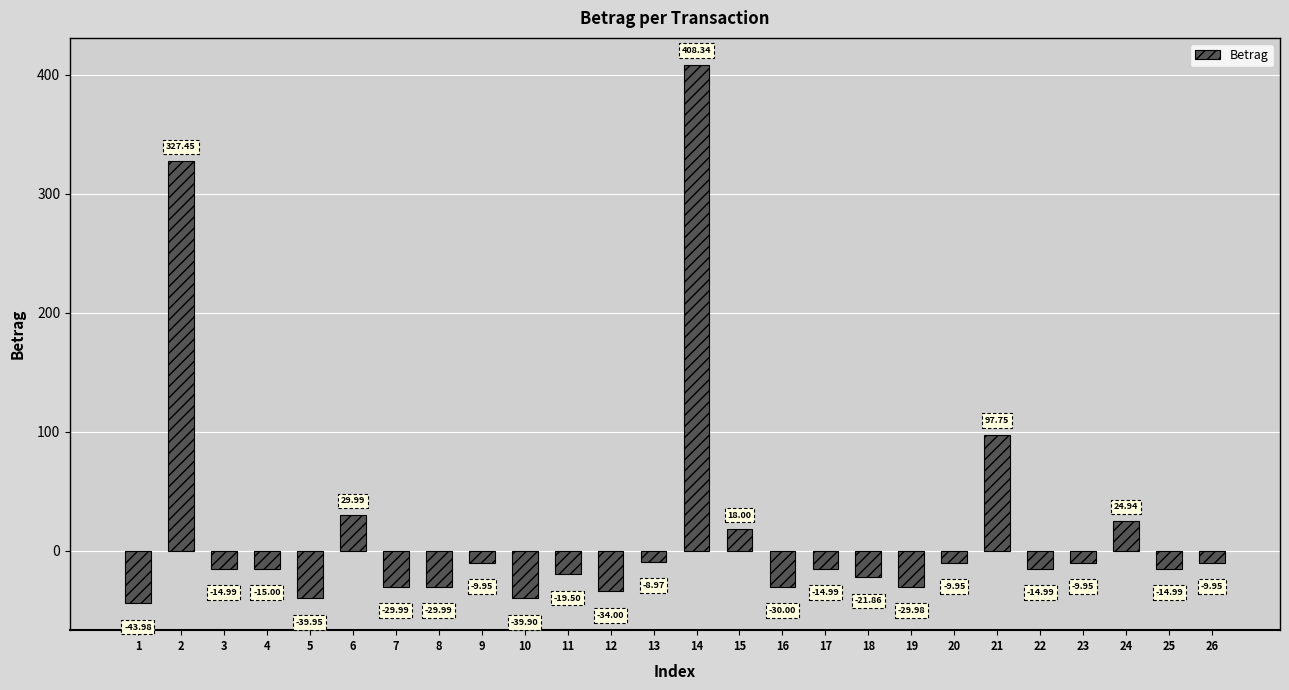

How many negative values are there?

20